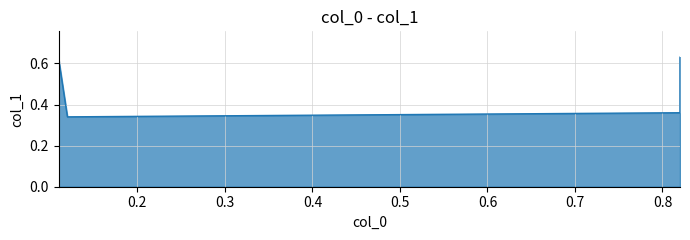

Rank the categories by value from lowest to highest.

0.12, 0.82, 0.11, 0.82